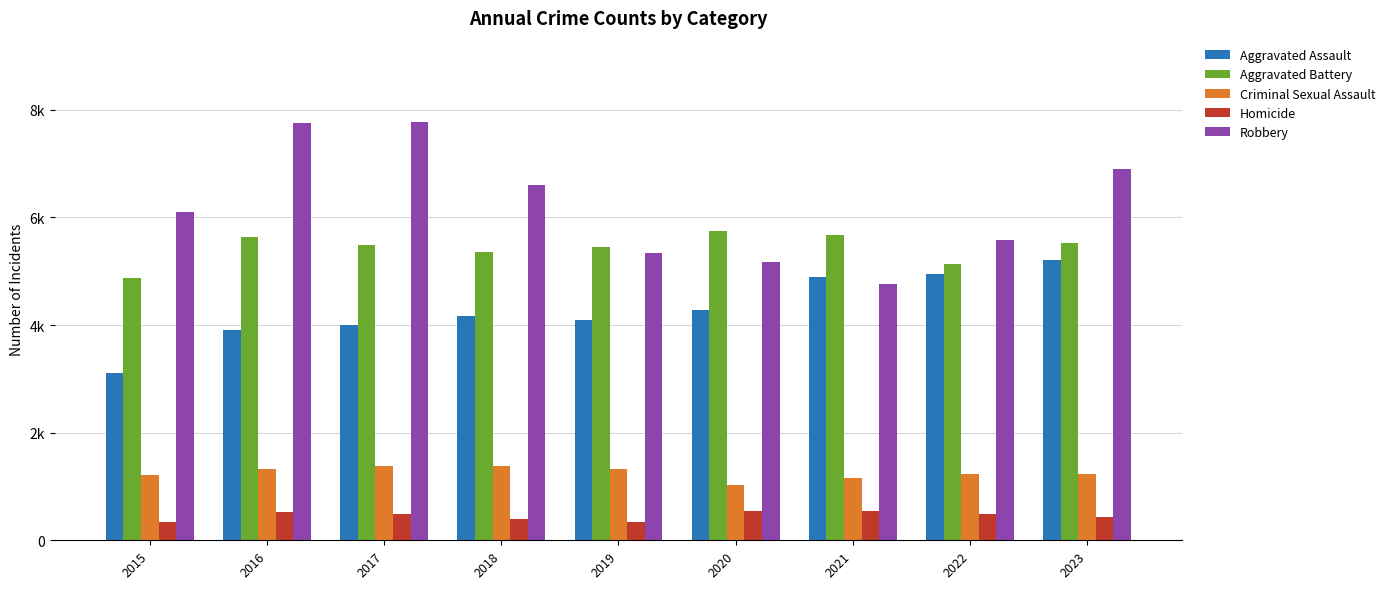

Reading left to right, list all the values displayed in this chart.

Aggravated Assault: 2015=3105	2016=3904	2017=3996	2018=4176	2019=4087	2020=4286	2021=4885	2022=4941	2023=5210
Aggravated Battery: 2015=4883	2016=5640	2017=5495	2018=5354	2019=5455	2020=5757	2021=5682	2022=5142	2023=5531
Criminal Sexual Assault: 2015=1205	2016=1322	2017=1381	2018=1373	2019=1328	2020=1036	2021=1161	2022=1234	2023=1230
Homicide: 2015=347	2016=517	2017=483	2018=400	2019=347	2020=538	2021=550	2022=485	2023=432
Robbery: 2015=6097	2016=7751	2017=7781	2018=6600	2019=5342	2020=5175	2021=4763	2022=5590	2023=6908